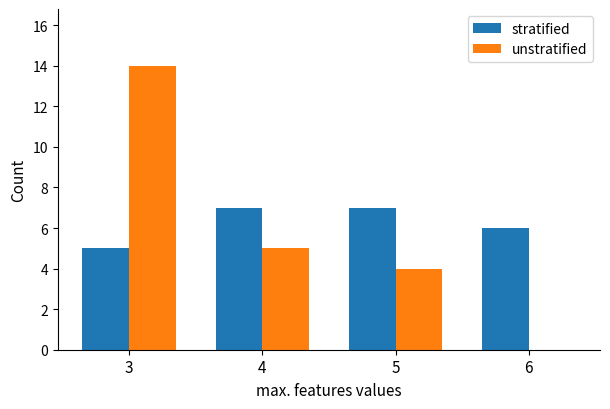

How many positive values does the unstratified series have?

3